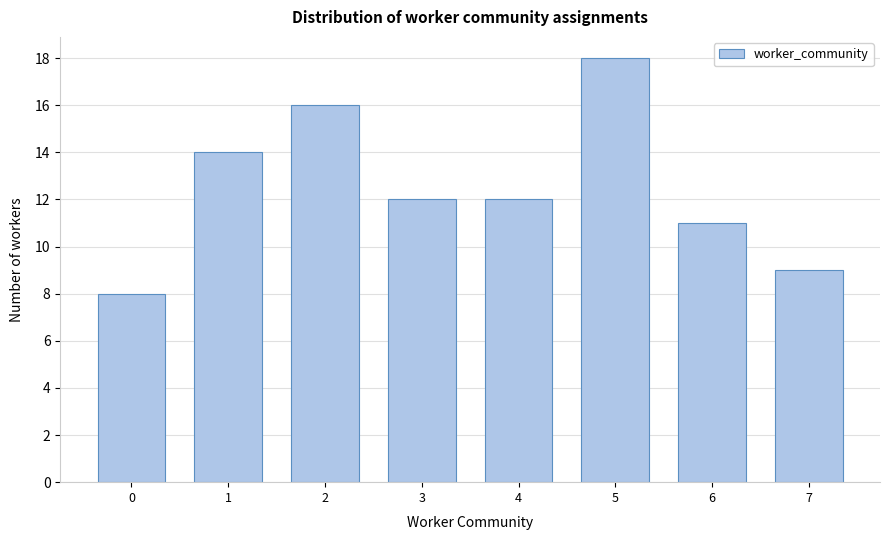

Reading left to right, what are all the values shown in this chart?

8	14	16	12	12	18	11	9